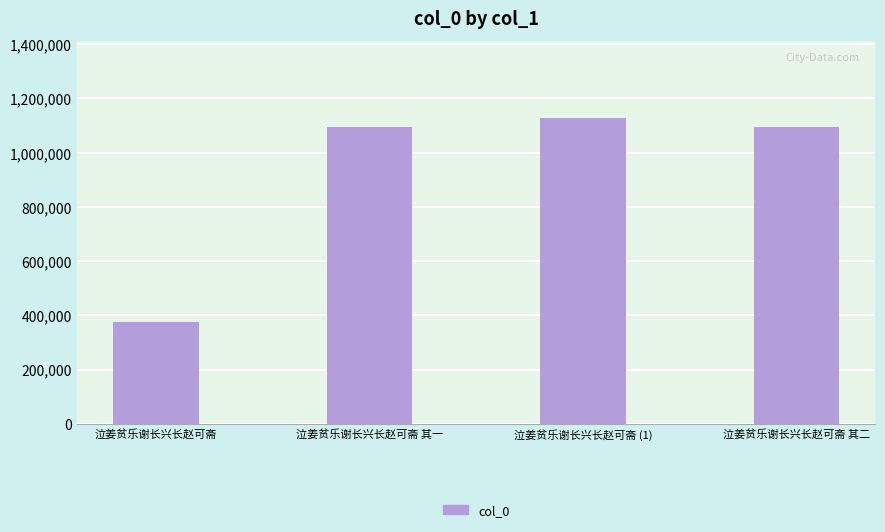

Which has a higher value, 泣姜贫乐谢长兴长赵可斋 其一 or 泣姜贫乐谢长兴长赵可斋 (1)?

泣姜贫乐谢长兴长赵可斋 (1)